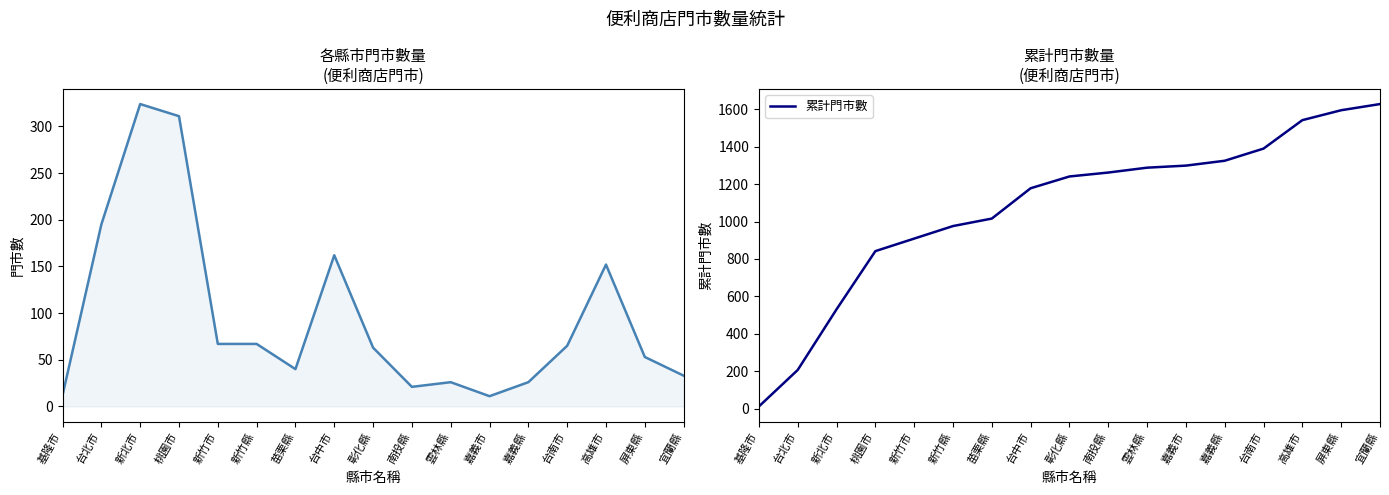

What is the label of the 9th point from the left?

彰化縣